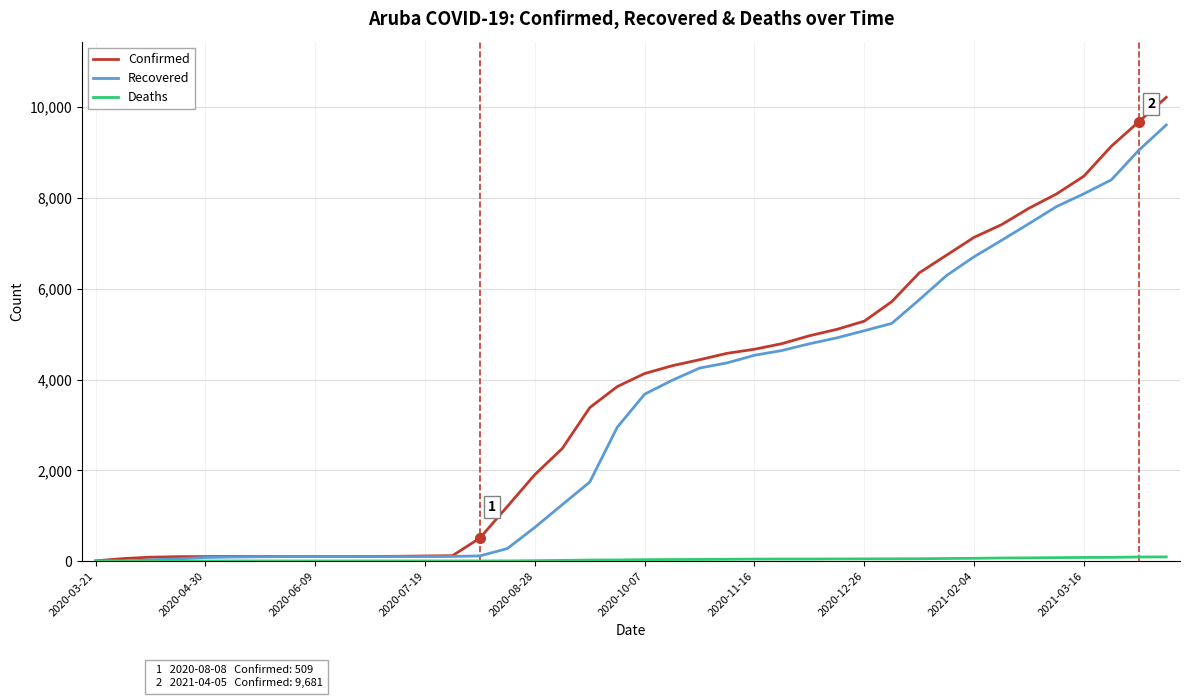

Which series has the largest range (max minus min)?

Confirmed